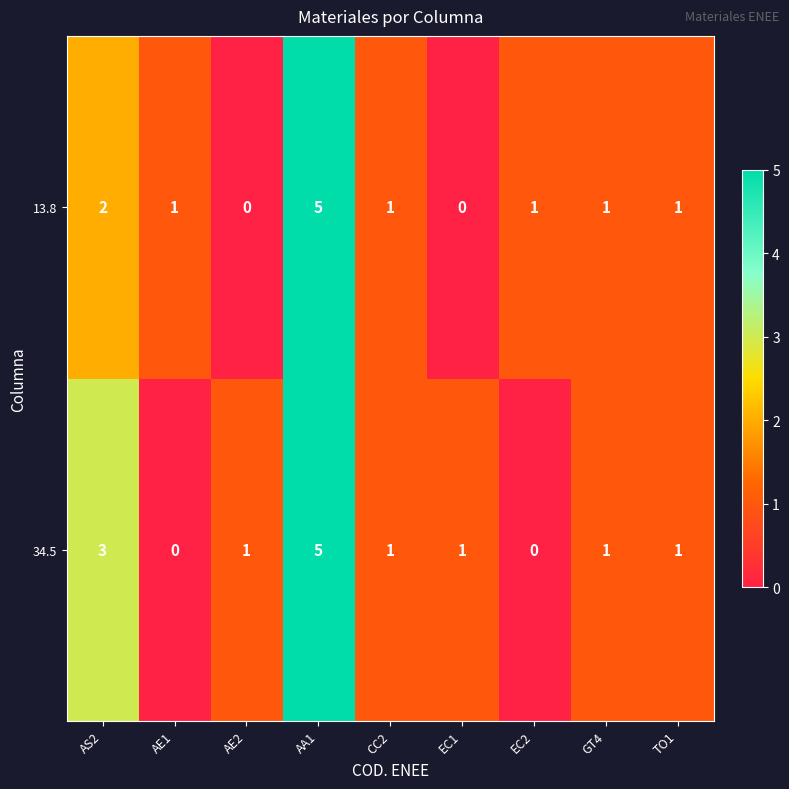

The value of 13.8 at CC2 is 0. True or false?

False